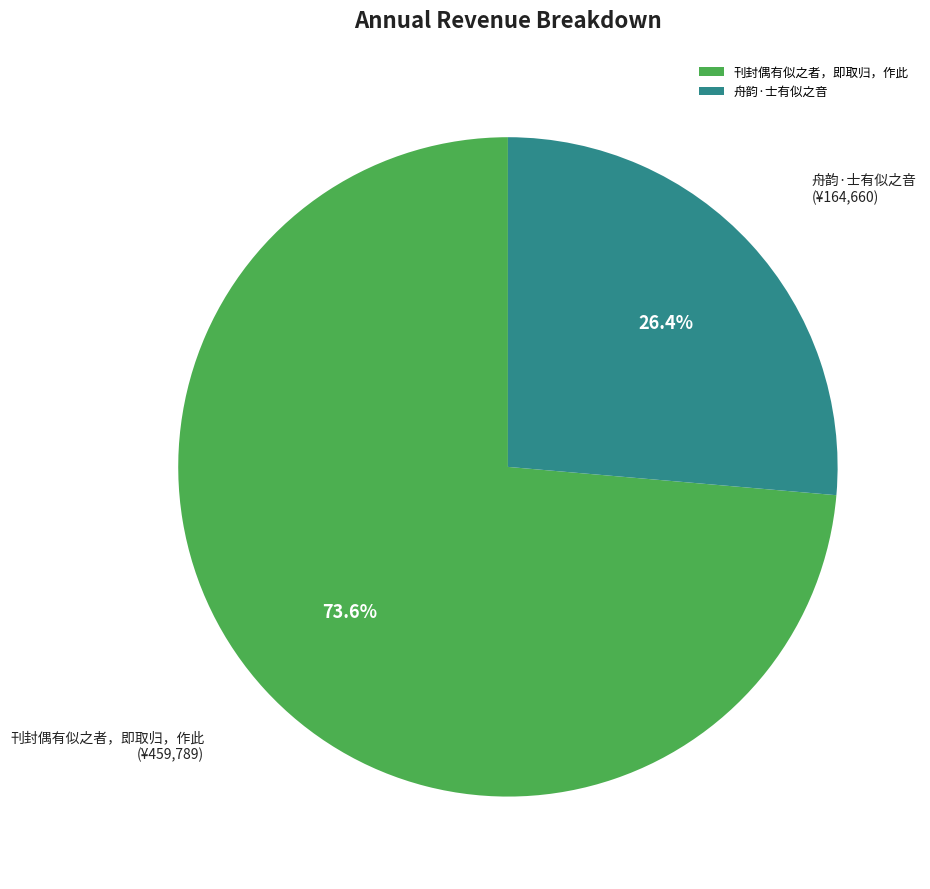

Between 舟韵·士有似之音 and 刊封偶有似之者，即取归，作此, which is larger?

刊封偶有似之者，即取归，作此